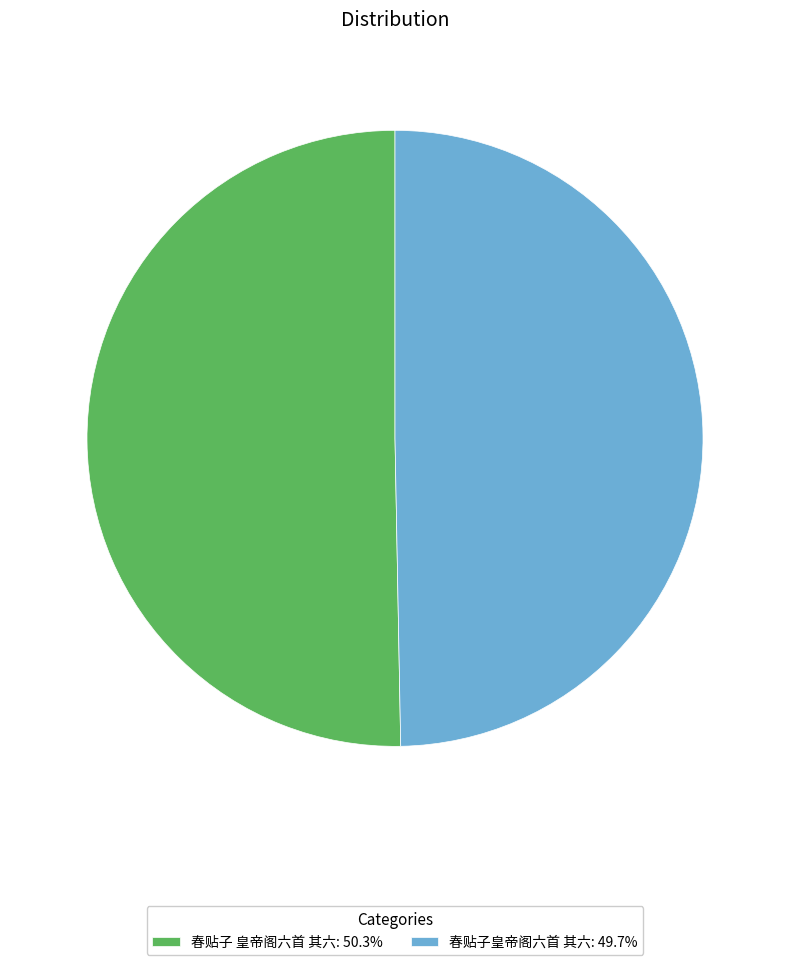

What is the ratio of the value at 春贴子皇帝阁六首 其六: 49.7% to the value at 春贴子 皇帝阁六首 其六: 50.3%?

1.0